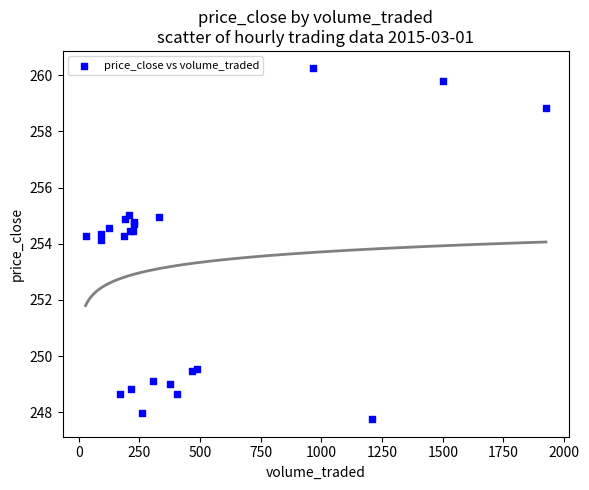

What Y value in the scatter plot is closest to 253?

254.1